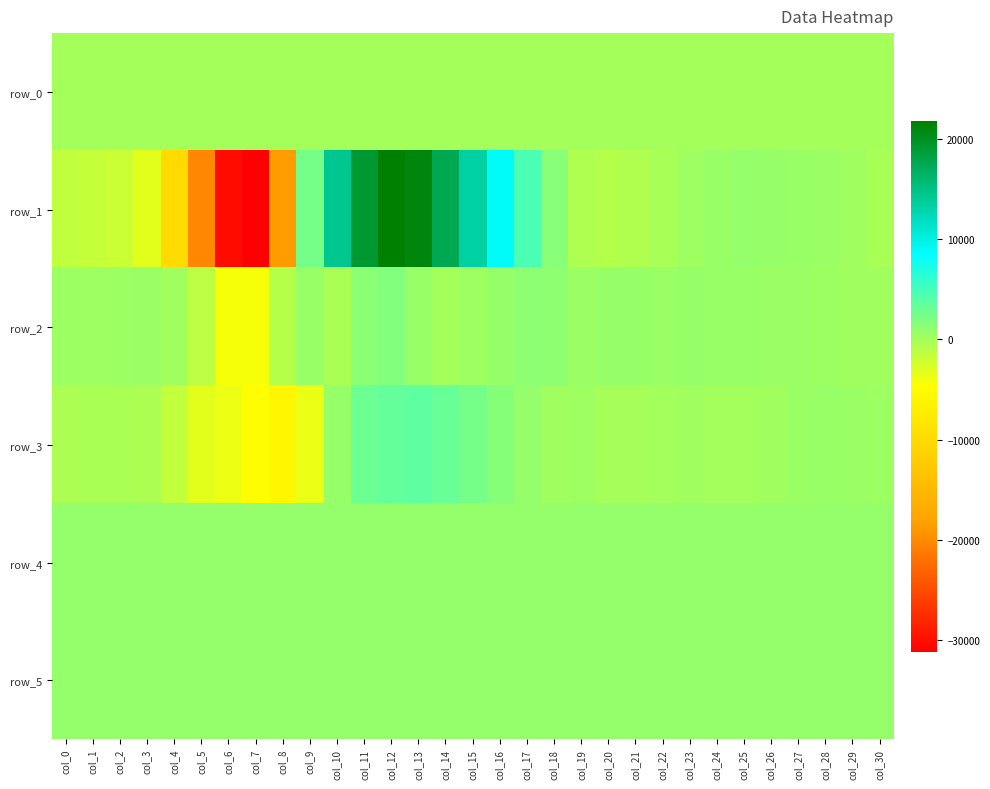

What is the sum of all row_0 values?

1956.5